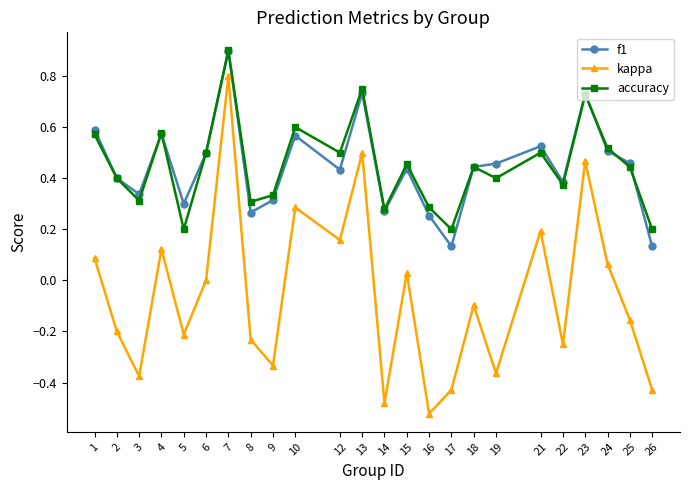

What are all the series names shown in the legend?

f1, kappa, accuracy